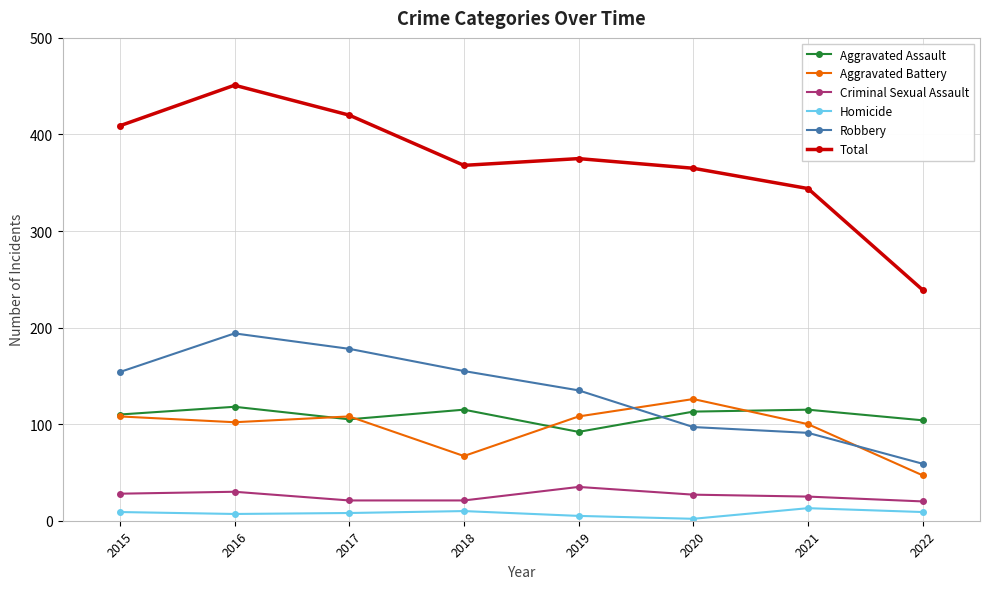

Which series has the largest range (max minus min)?

Total